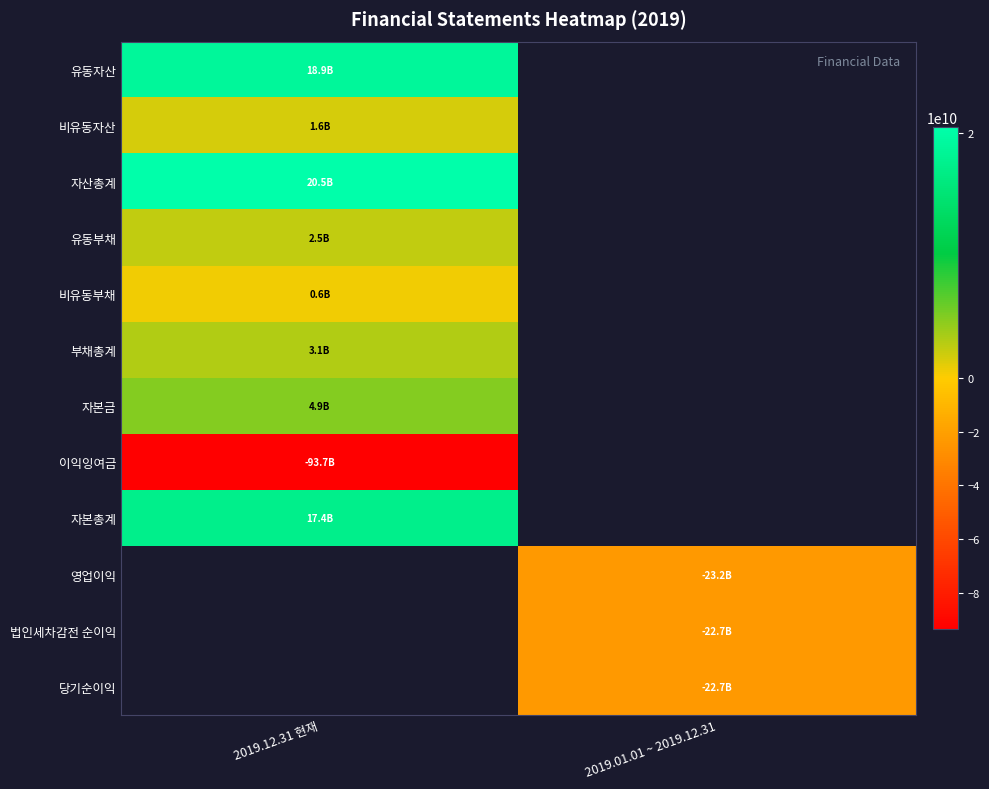

True or false: 유동부채 has a value of 1362188835.0 at 2019.12.31 현재.

False